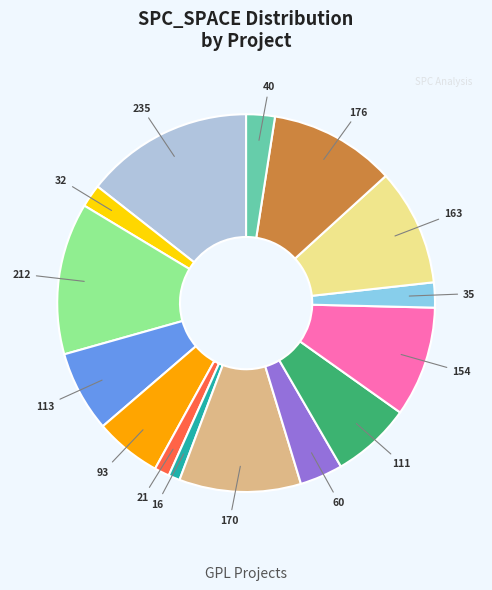

Is there any slice that represents more than half of the pie?

No